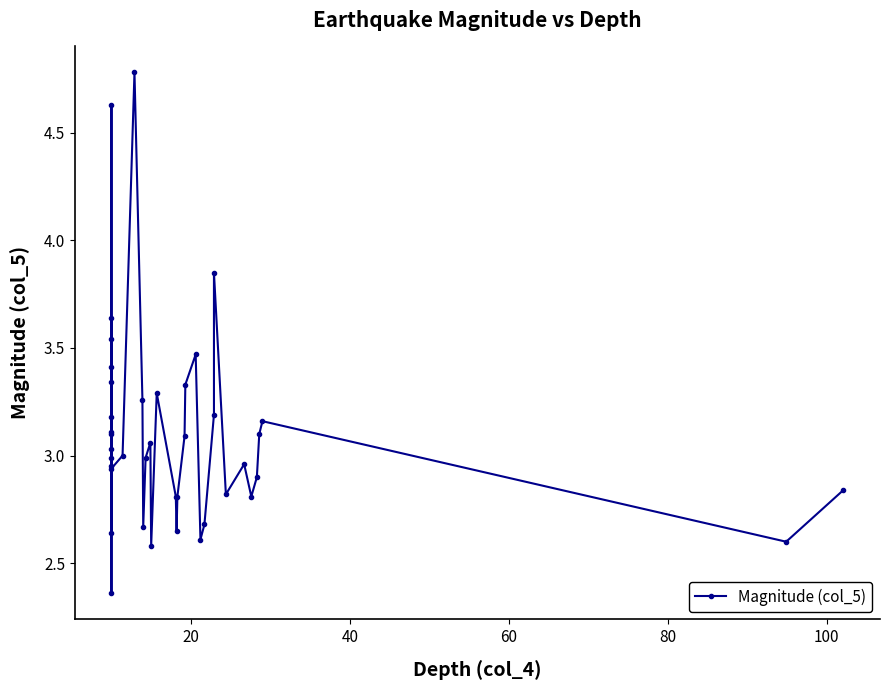

Is it true that the value at 26 is 0.9?

False